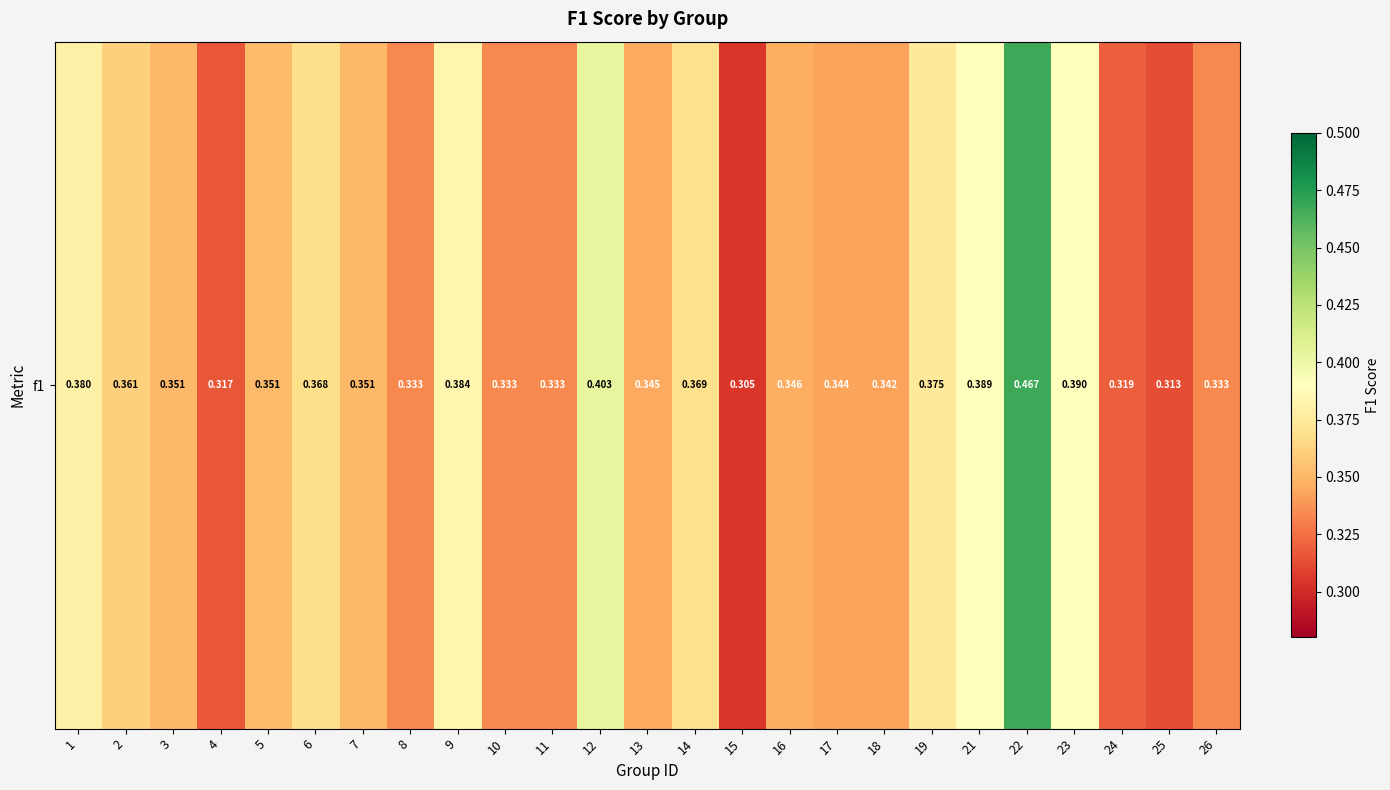

What is the approximate value at 12?

0.4